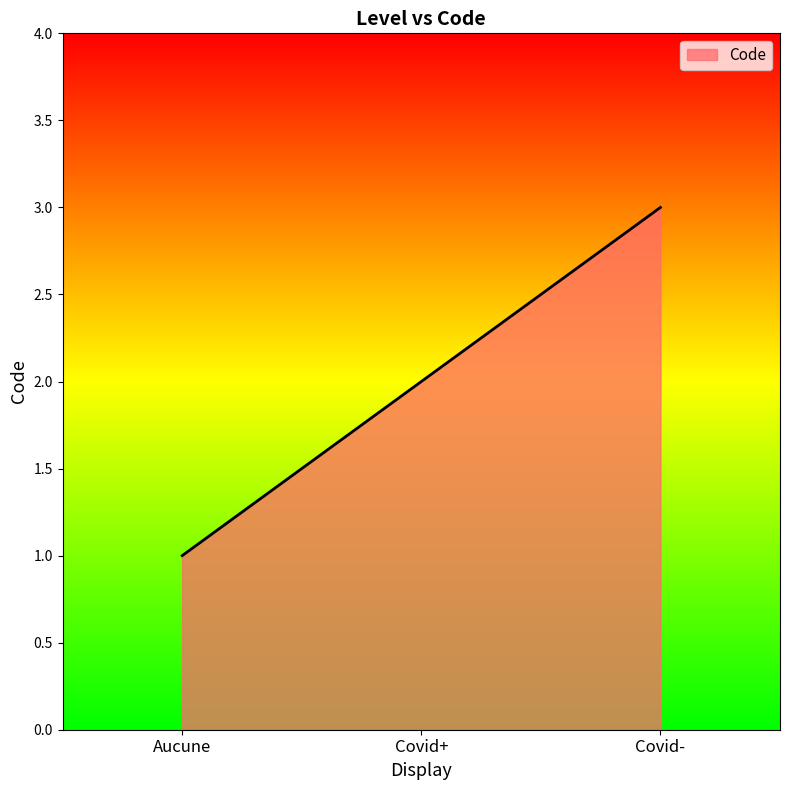

At which label is the value closest to 2?

Covid+